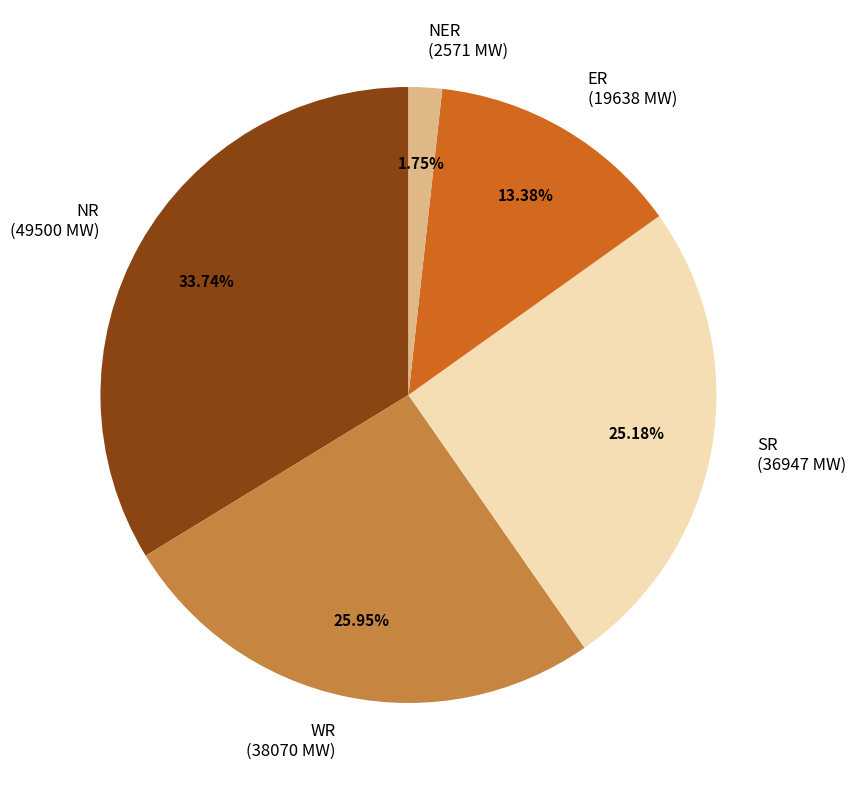

True or false: ER accounts for 13% of the total.

True